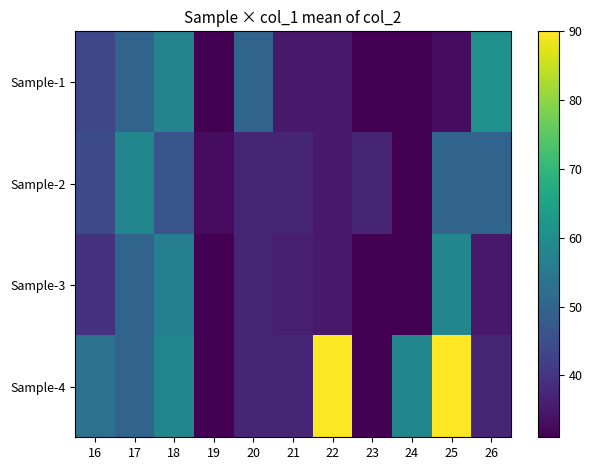

Reading left to right, what are all the values shown in this chart?

Sample-1: 16=43.6	17=50.0	18=57.5	19=31.0	20=50.0	21=35.0	22=35.0	23=31.0	24=31.0	25=33.0	26=60.7
Sample-2: 16=44.5	17=58.0	18=46.5	19=33.0	20=37.0	21=37.0	22=35.0	23=37.0	24=31.0	25=50.0	26=50.0
Sample-3: 16=39.7	17=50.0	18=56.5	19=31.0	20=37.0	21=36.0	22=35.0	23=31.0	24=31.0	25=58.0	26=35.0
Sample-4: 16=53.0	17=50.0	18=58.0	19=31.0	20=37.0	21=37.0	22=90.0	23=31.0	24=58.0	25=90.0	26=37.0